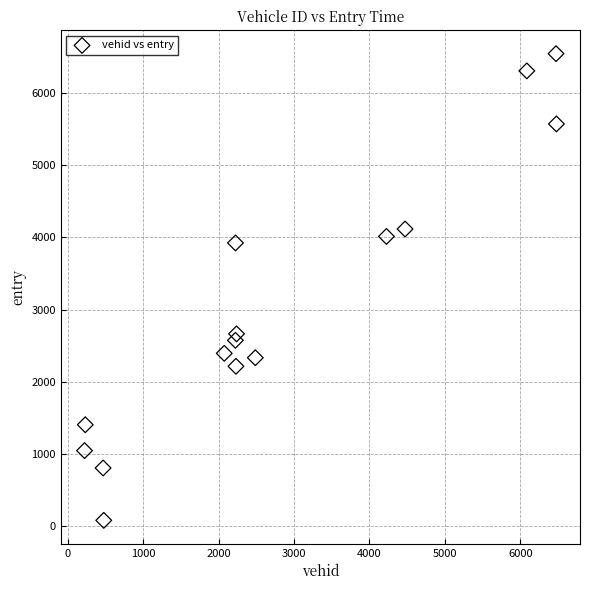

What is the range of X values (max minus min)?

6255.0